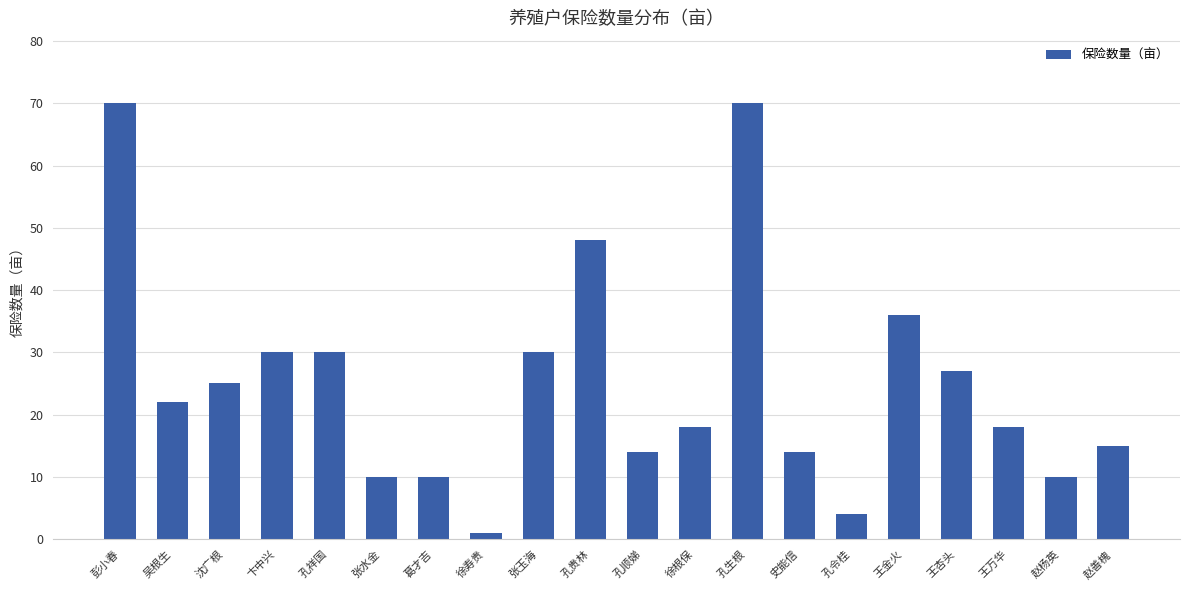

Between 孔令桂 and 王杏头, which is larger?

王杏头